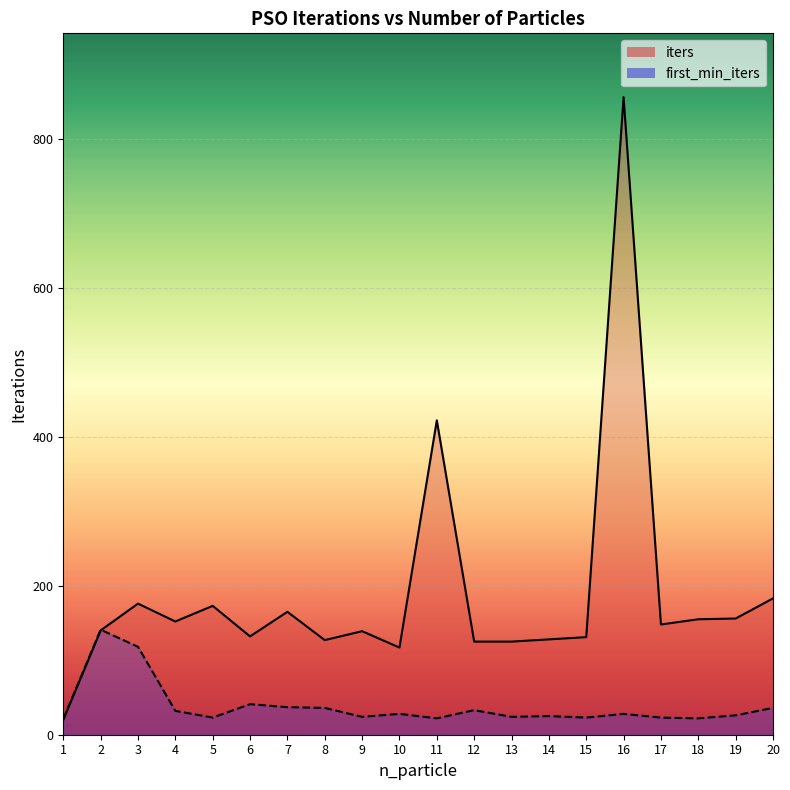

The first_min_iters series shows 41 at 6. True or false?

True